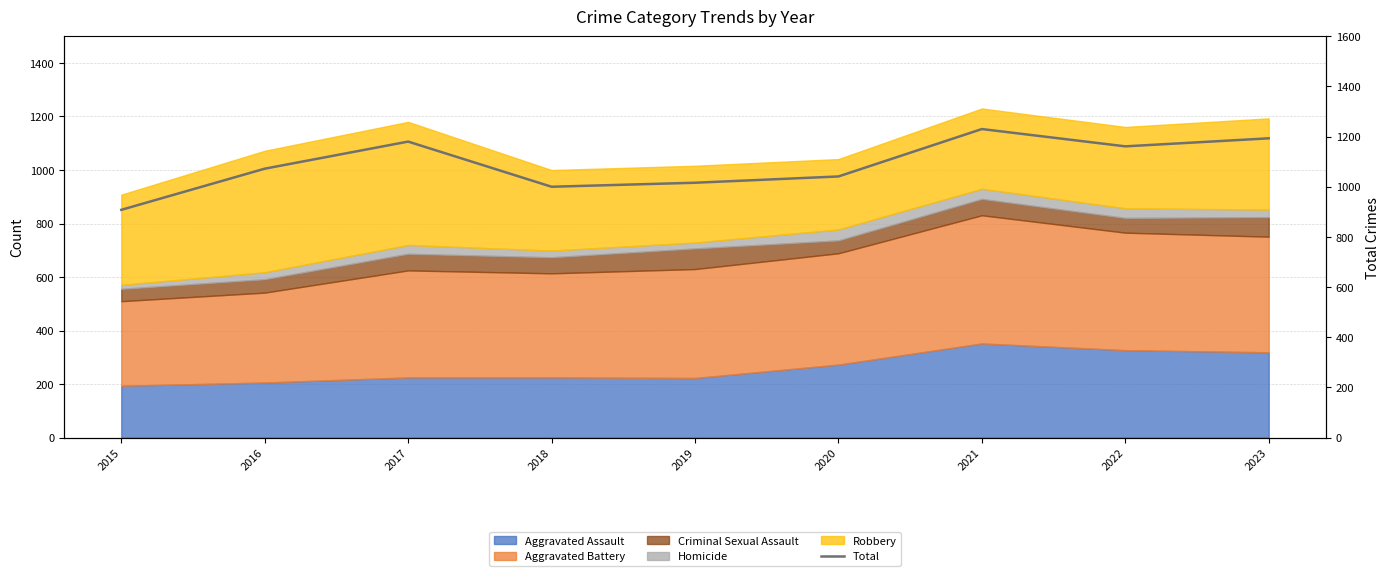

What is the average value?

1089